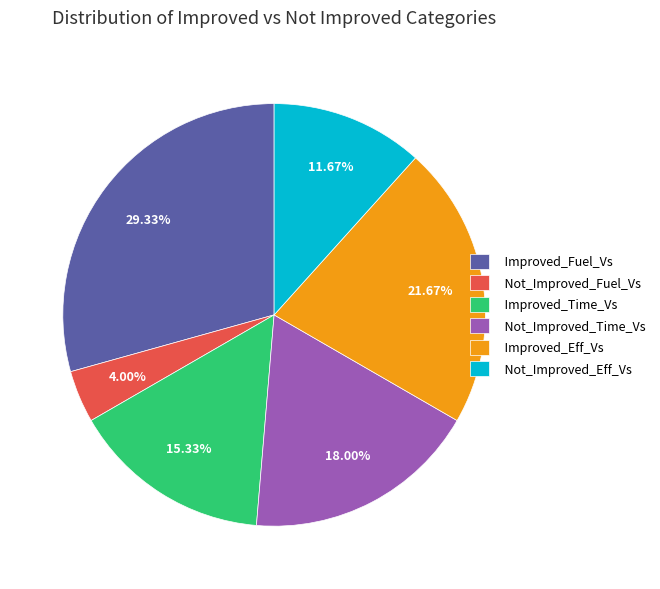

Which slice is the largest?

Improved_Fuel_Vs